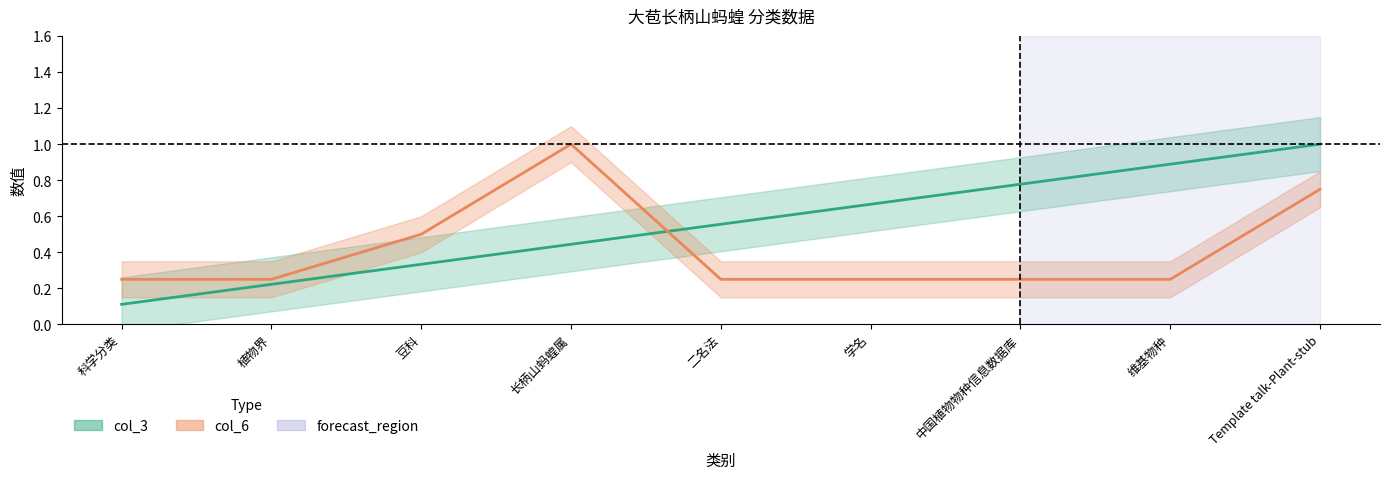

Between 长柄山蚂蝗属 and 中国植物物种信息数据库, which series saw the biggest shift?

col_6